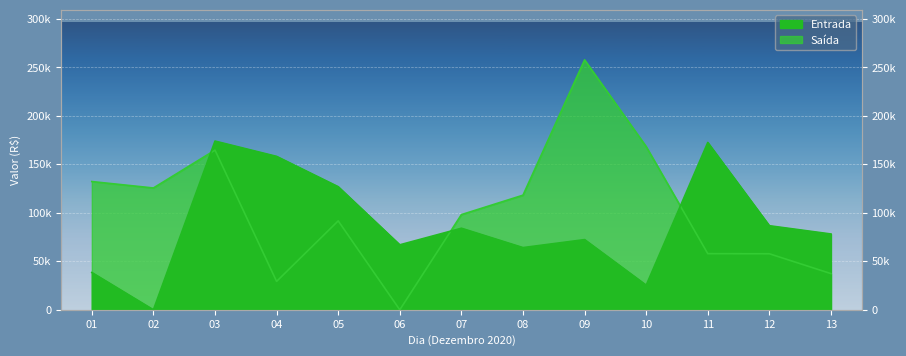

Read the Entrada value at 09.

72398